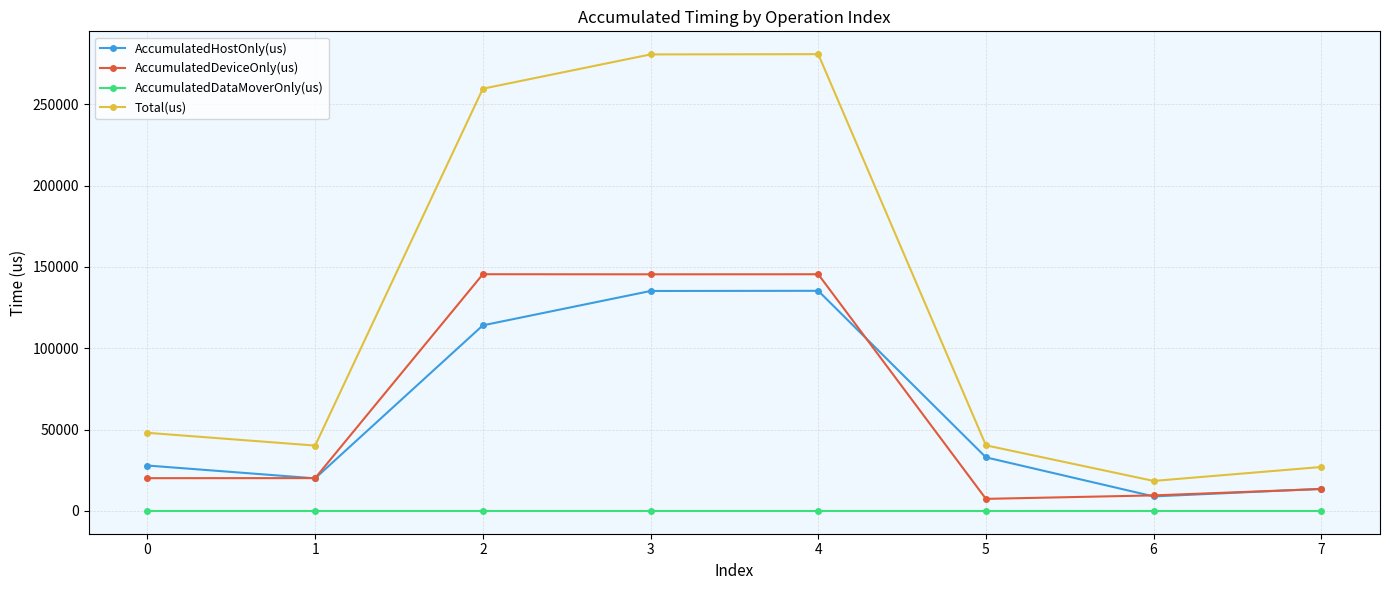

What are all the series names shown in the legend?

AccumulatedHostOnly(us), AccumulatedDeviceOnly(us), AccumulatedDataMoverOnly(us), Total(us)